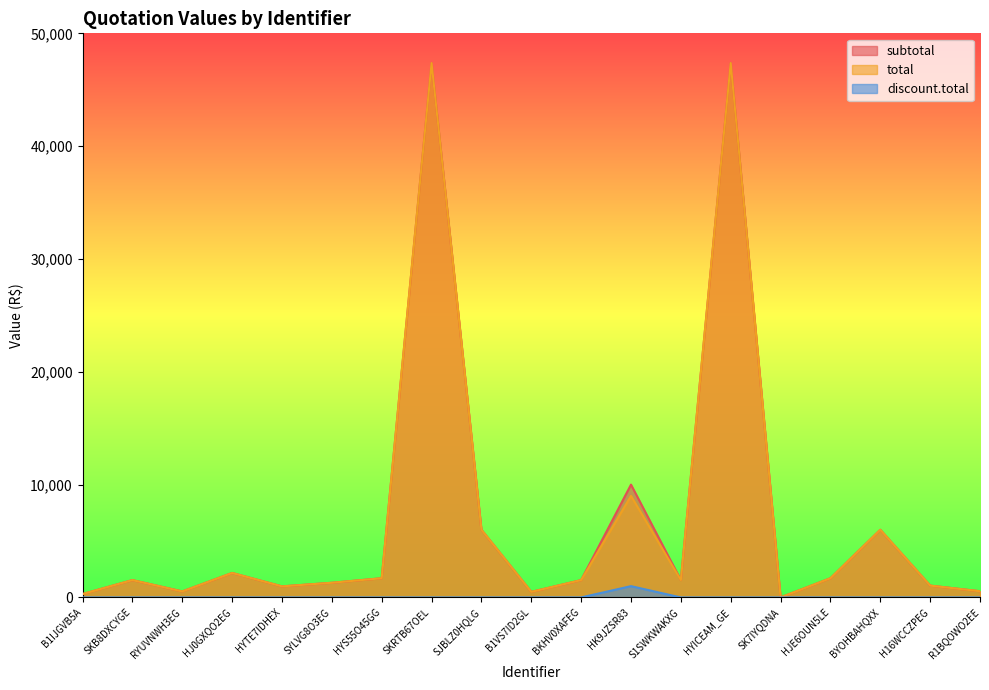

What is the highest value of the subtotal series?

47370.0